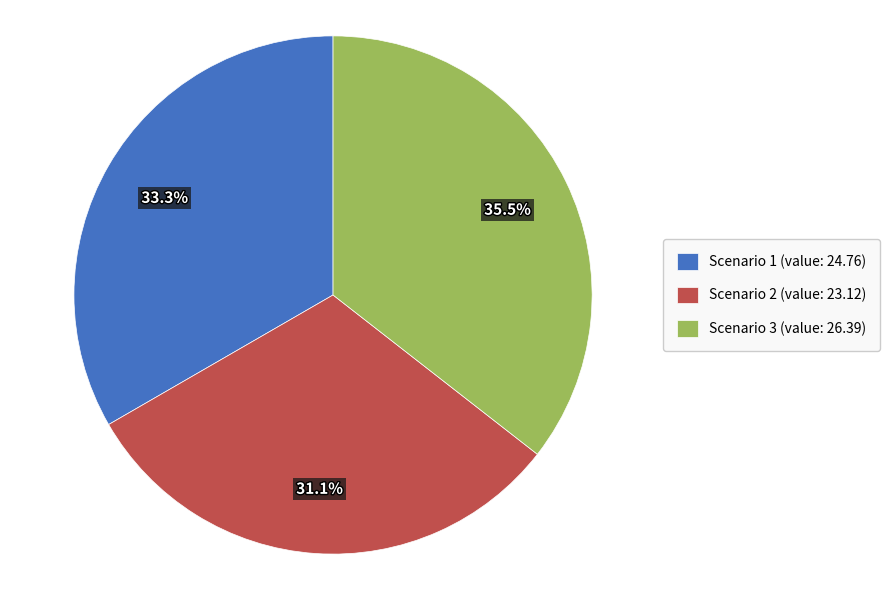

Count the number of slices in the pie.

3